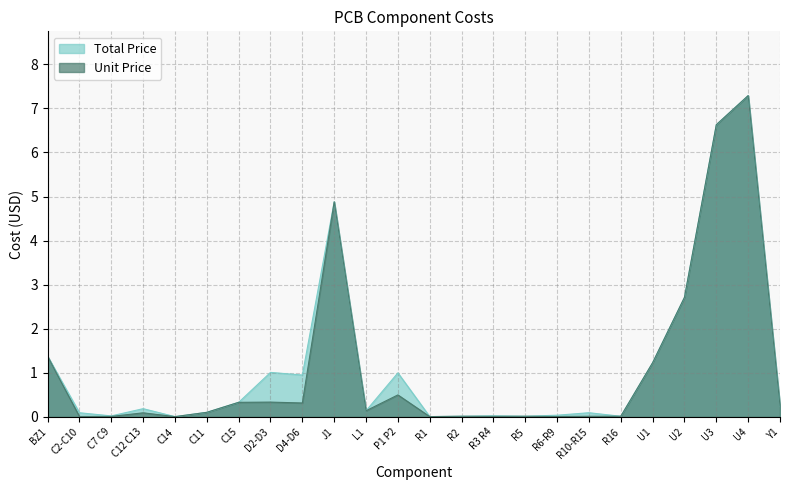

What is the value of the Unit Price point at the 7th from the left?

0.3